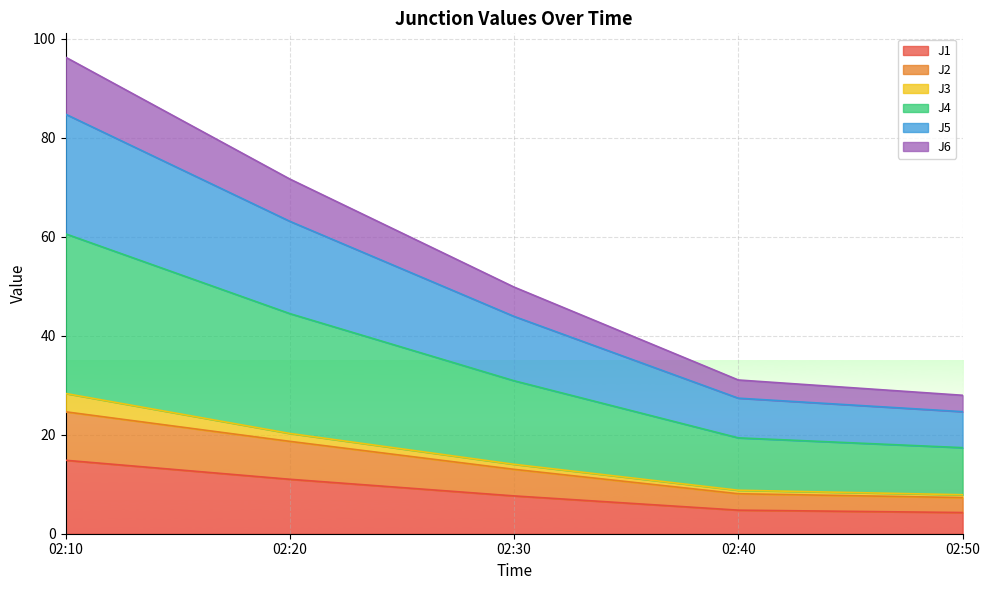

The J1 series shows 11.0 at 02:20. True or false?

True